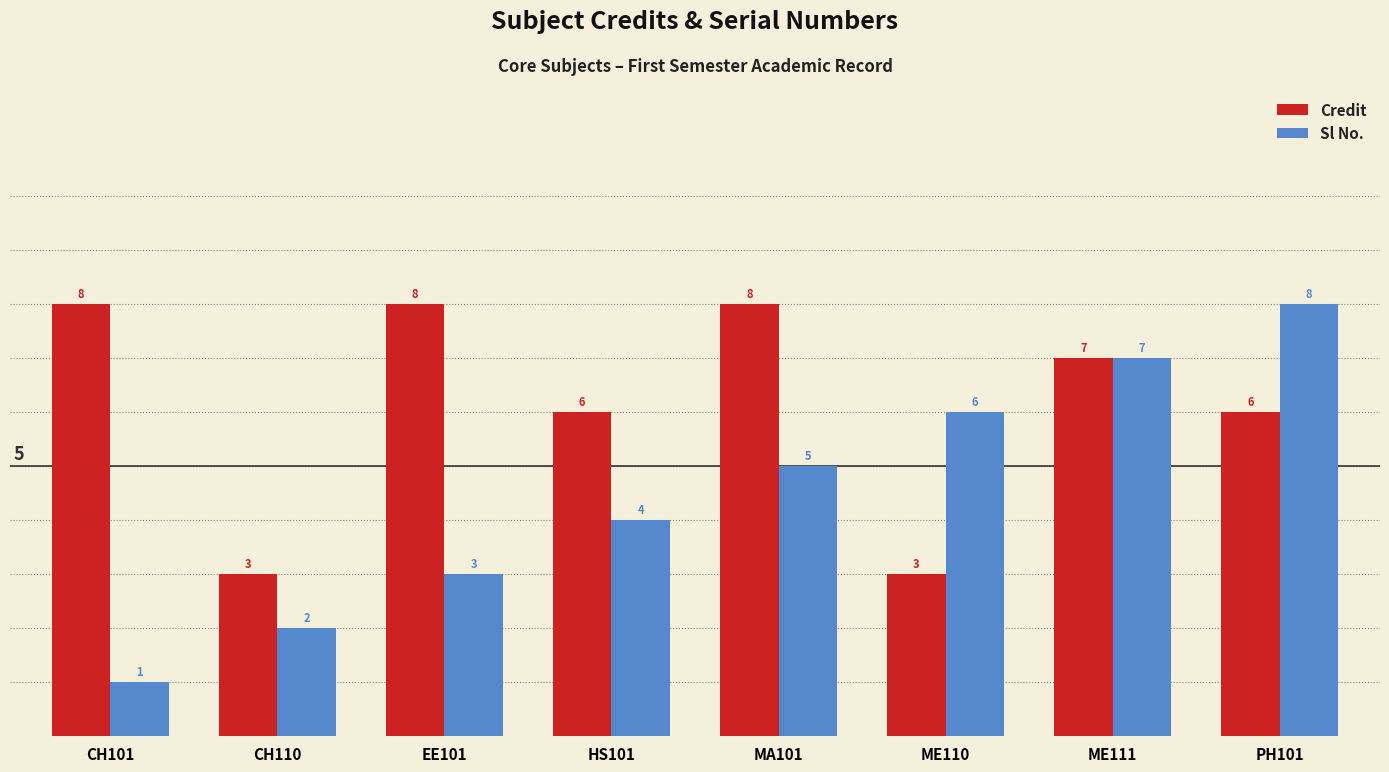

What are all the series names shown in the legend?

Credit, Sl No.